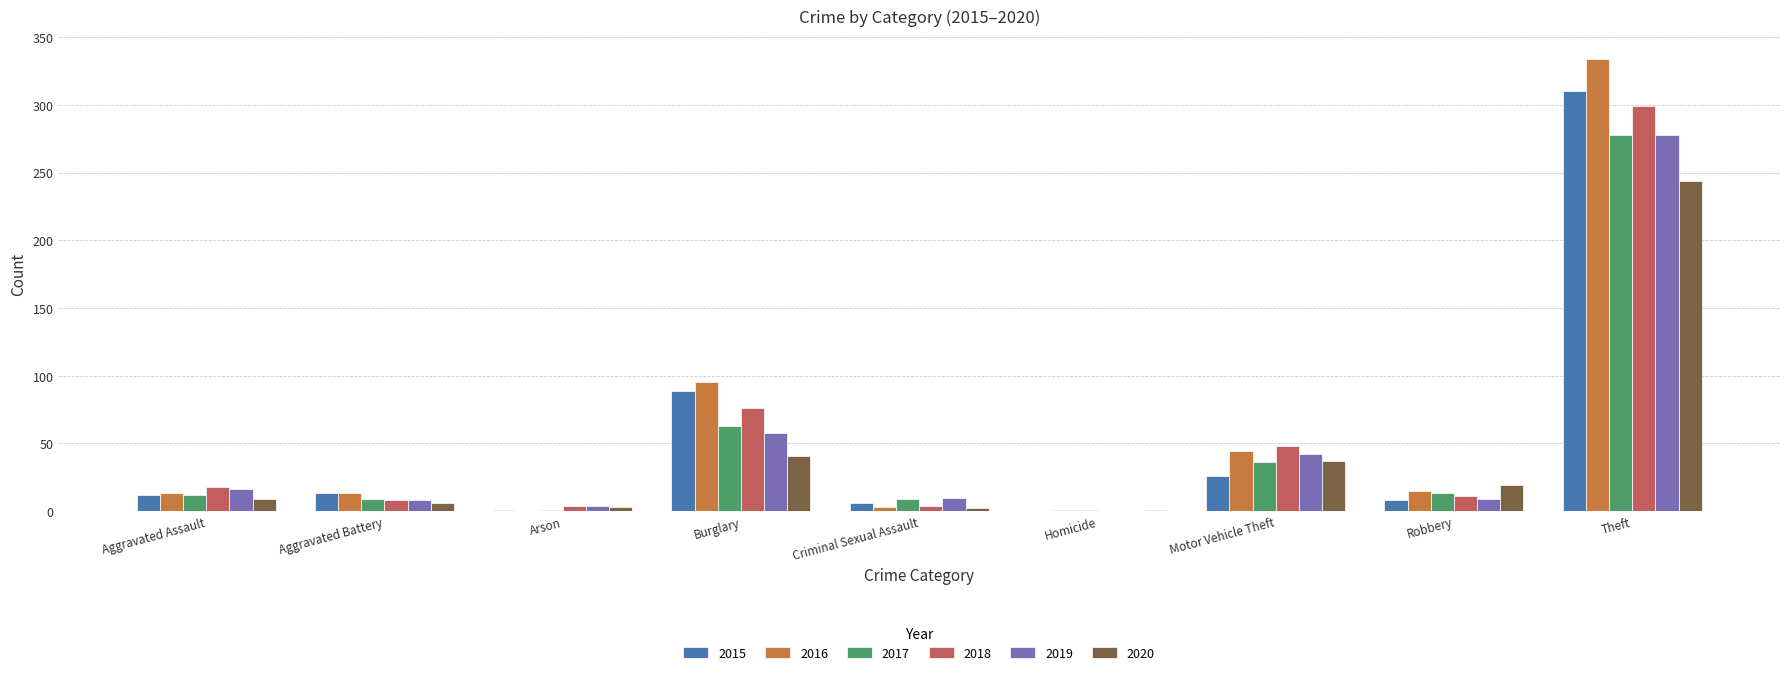

Which series changed the most between Burglary and Homicide?

2016